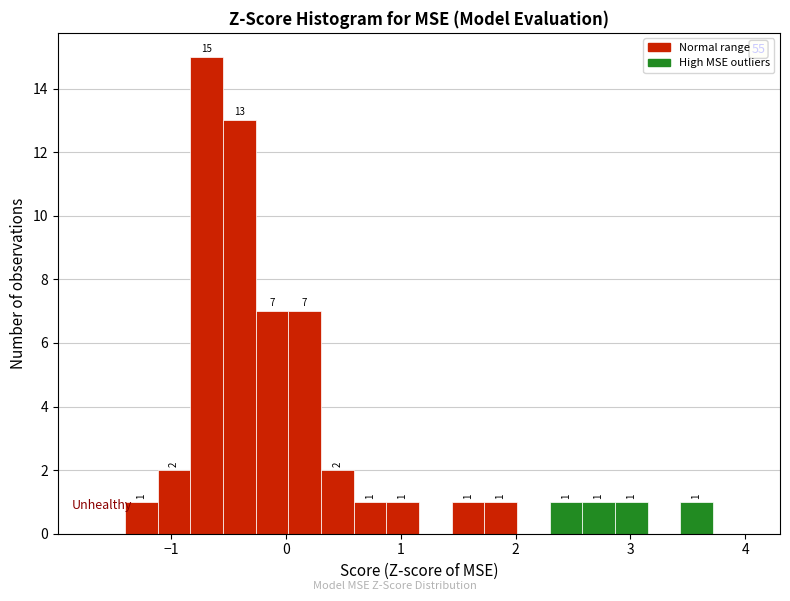

Around what value on the x-axis is the tallest bar? Give the approximate position of its centre, as read against the axis.

-0.7